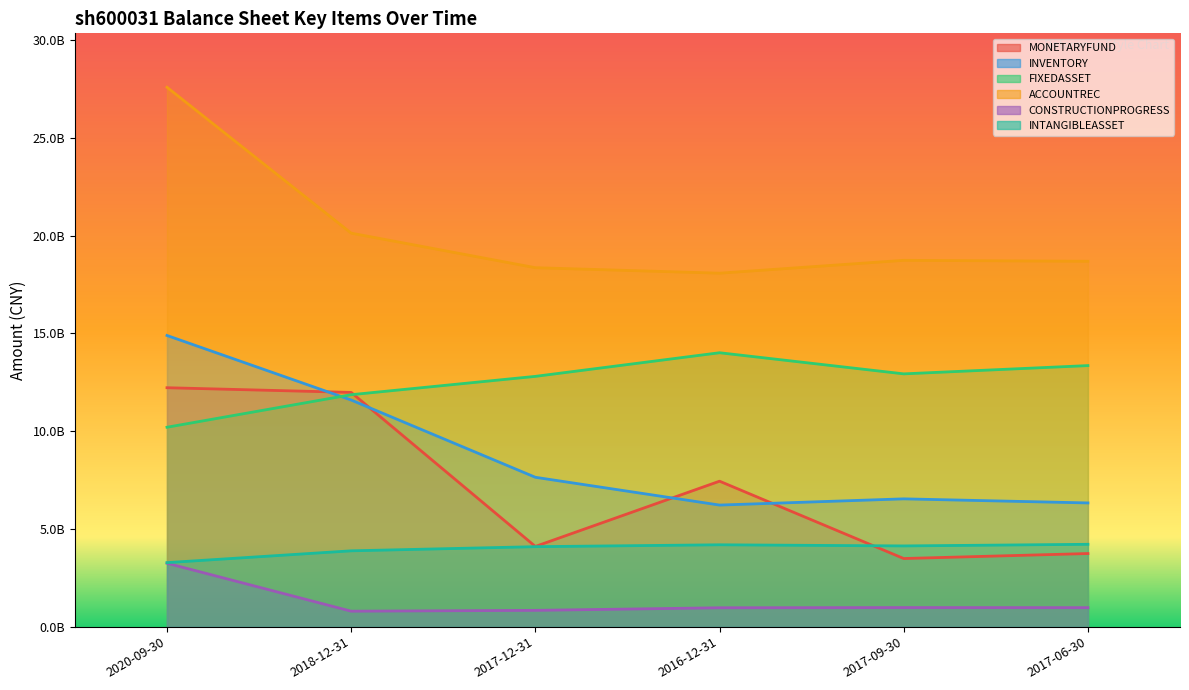

Is it true that ACCOUNTREC equals 6377223945 at 2016-12-31?

False